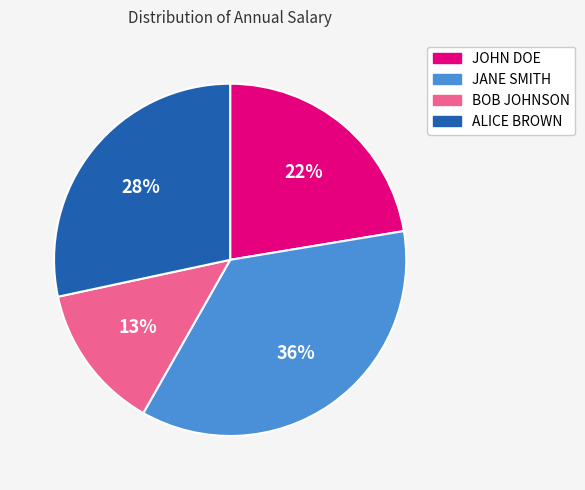

Which has a higher value, JANE SMITH or JOHN DOE?

JANE SMITH